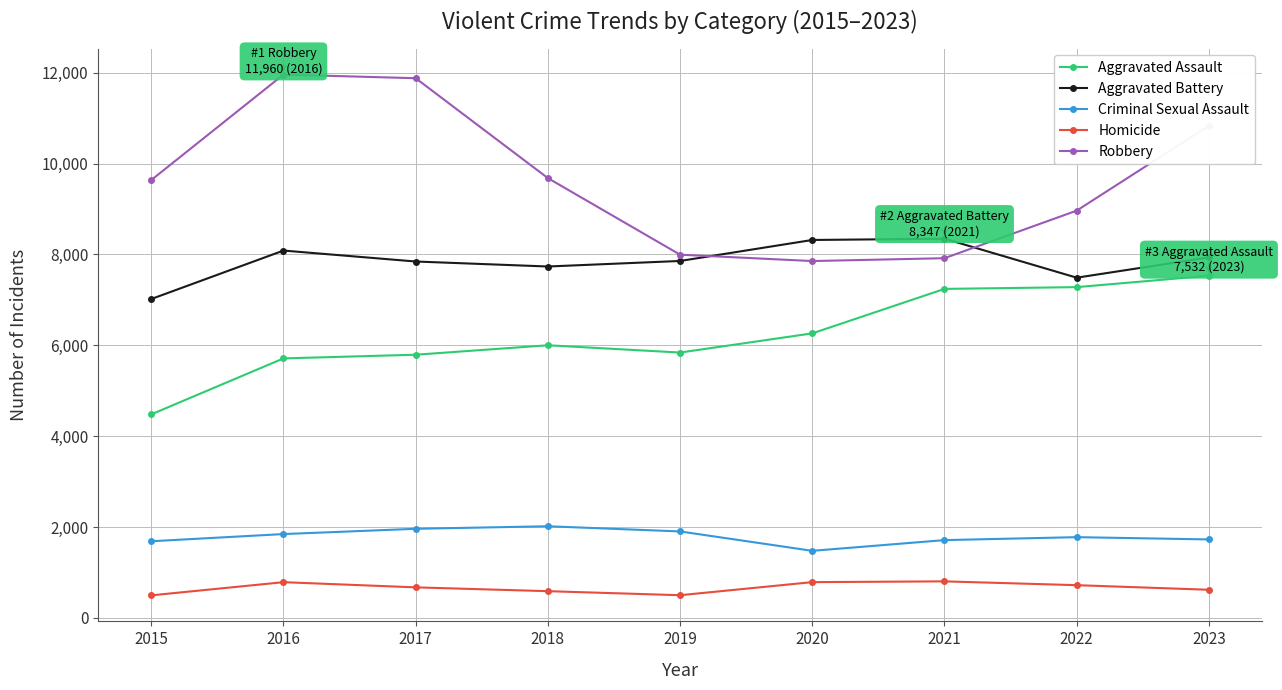

What is the value of the Homicide point at the 3rd from the left?

672